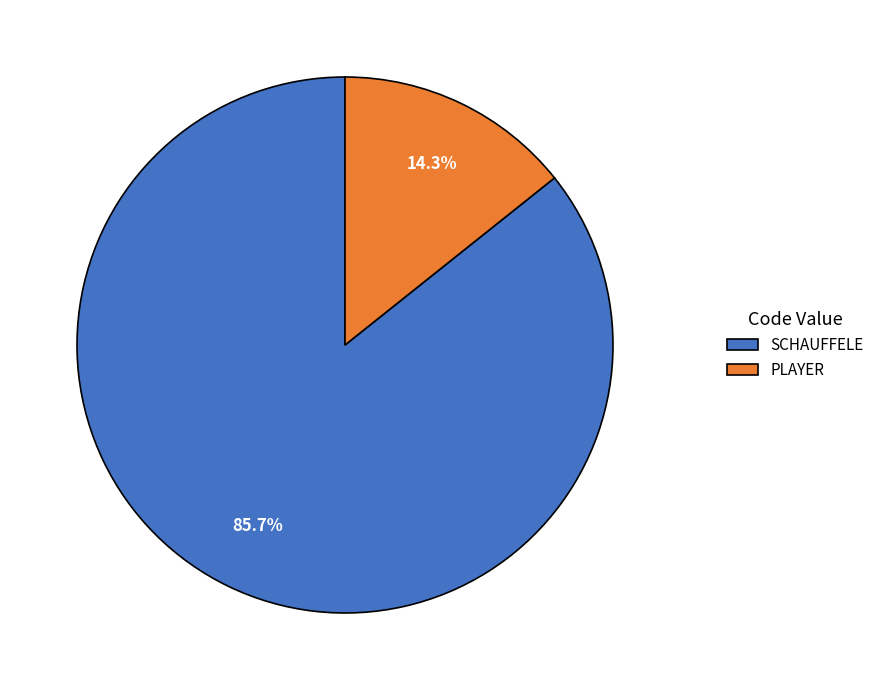

Does any single category account for the majority?

Yes